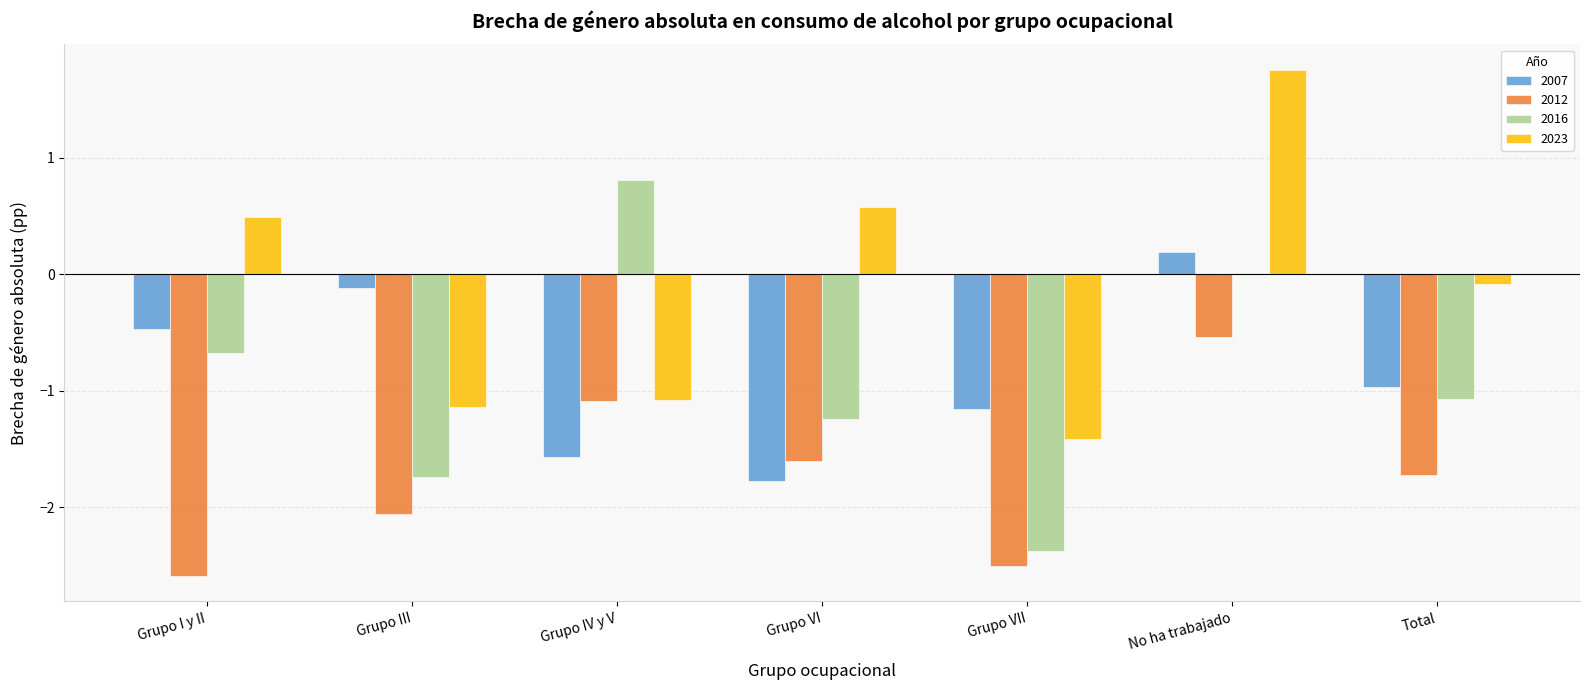

At which category is the sum across all series the highest?

No ha trabajado